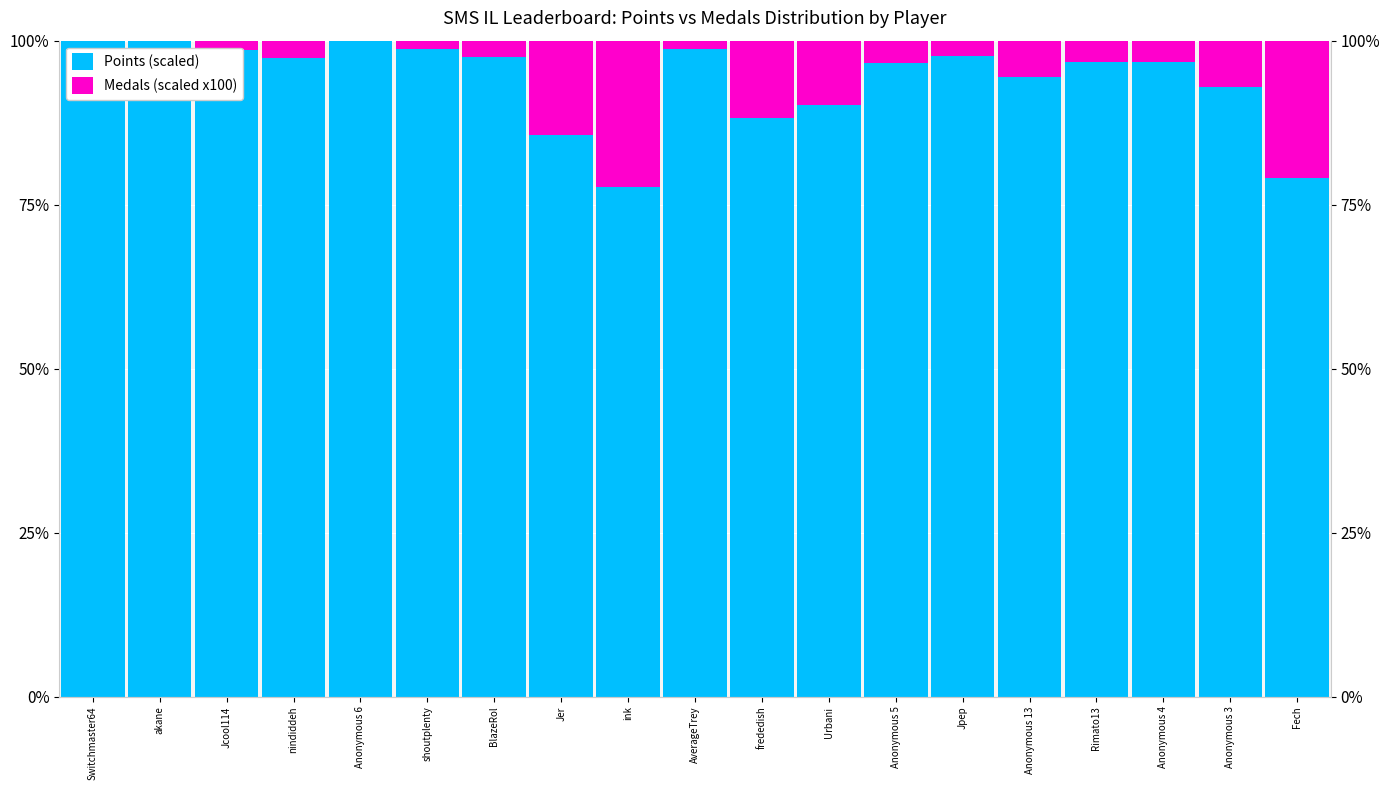

Reading left to right, transcribe all the data shown in this chart.

Points (scaled): 100.0	100.0	98.6	97.4	100.0	98.7	97.5	85.7	77.7	98.8	88.2	90.3	96.5	97.7	94.5	96.7	96.7	92.9	79.0
Medals (scaled x100): 0.0	0.0	1.4	2.6	0.0	1.3	2.5	14.3	22.3	1.2	11.8	9.7	3.5	2.3	5.5	3.3	3.3	7.1	21.0